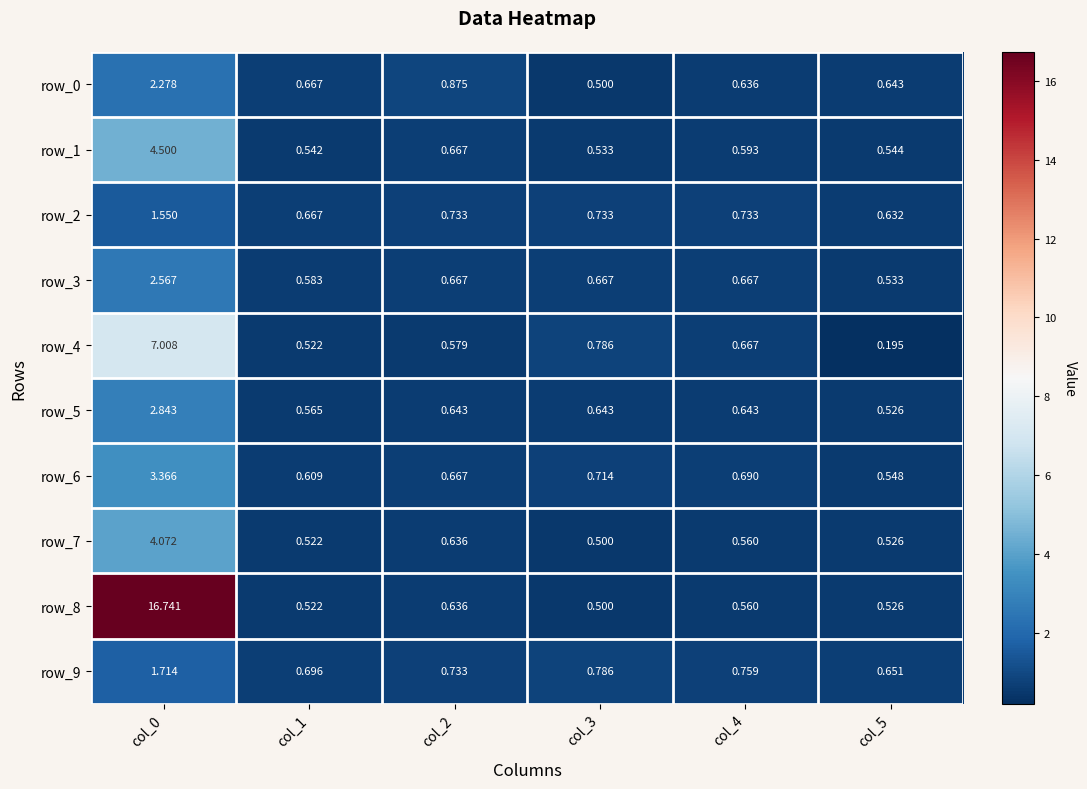

Is the value of row_9 at col_4 greater than the value of row_6 at col_3?

Yes